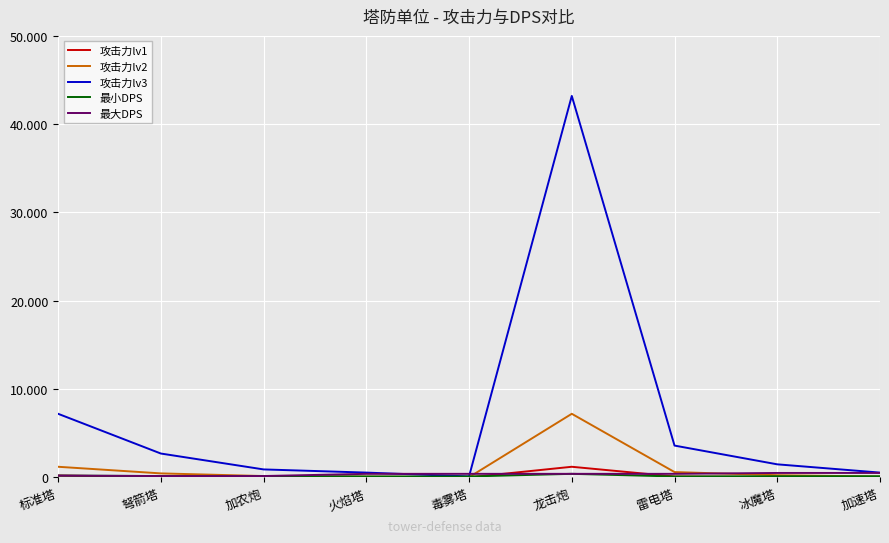

Does the chart display data point markers on the line(s)?

No